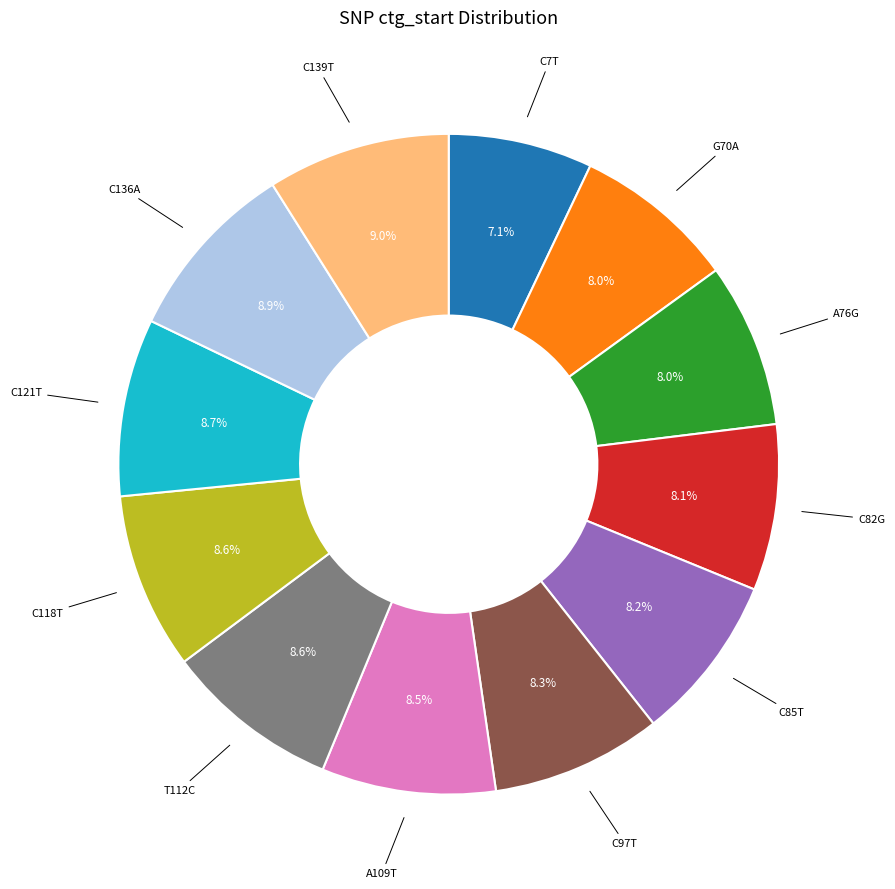

Does any single category account for the majority?

No